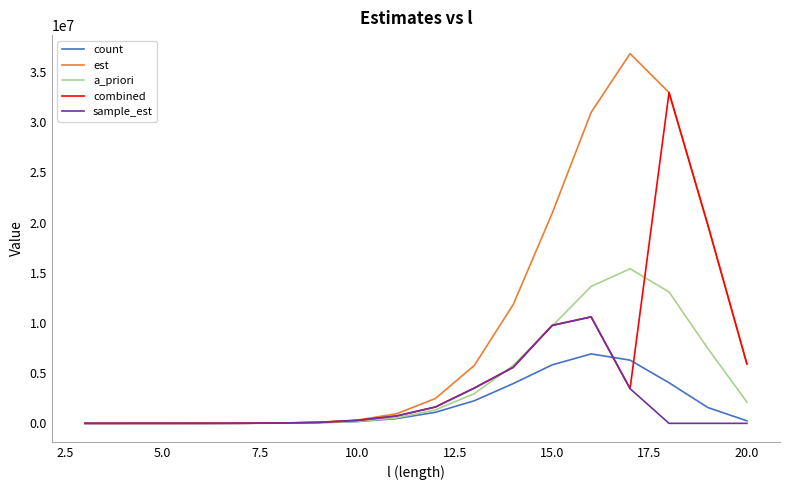

Which series has the largest range (max minus min)?

est